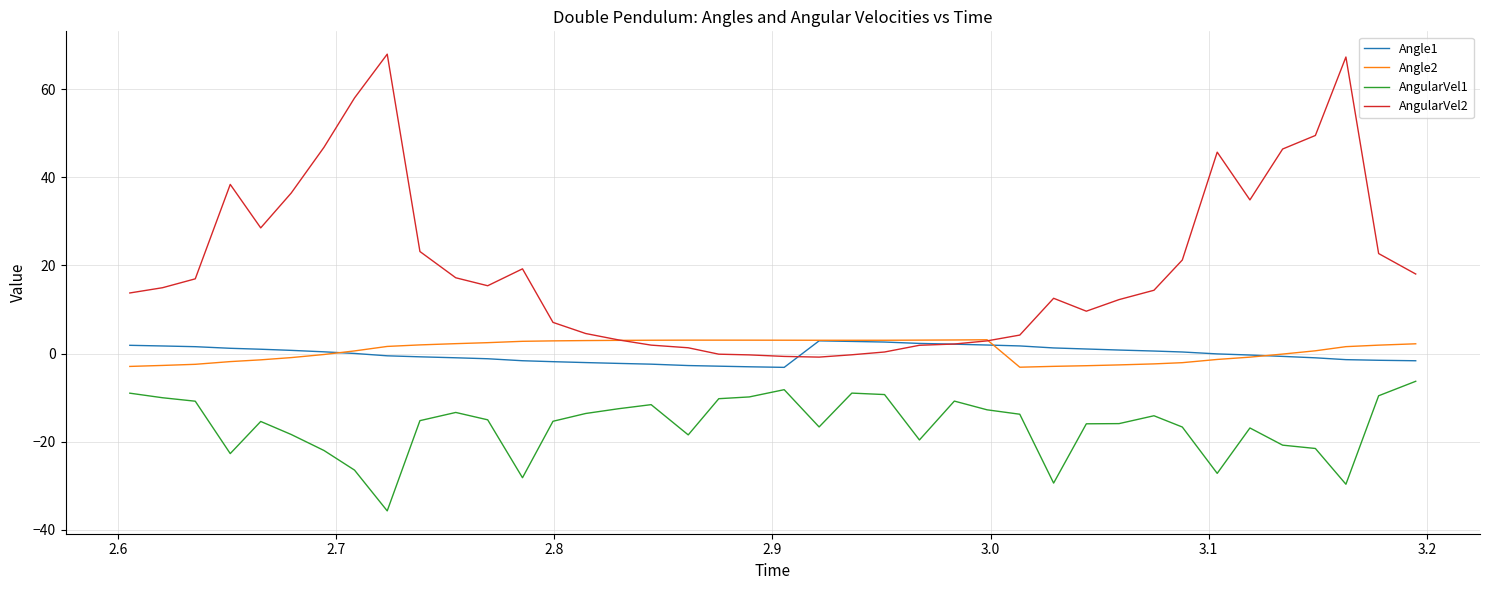

What is the maximum value for AngularVel2?

67.9